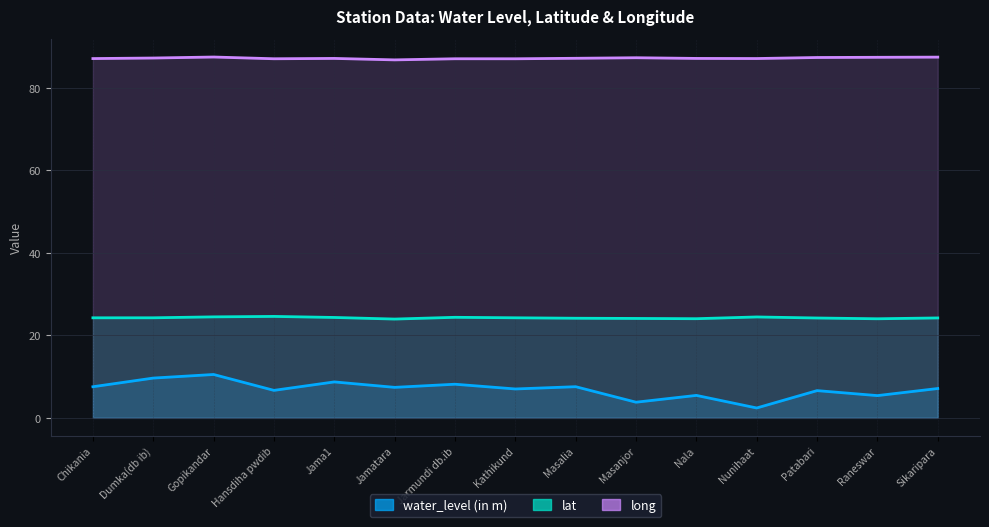

Which label corresponds to the smallest value in the chart?

Nunihaat